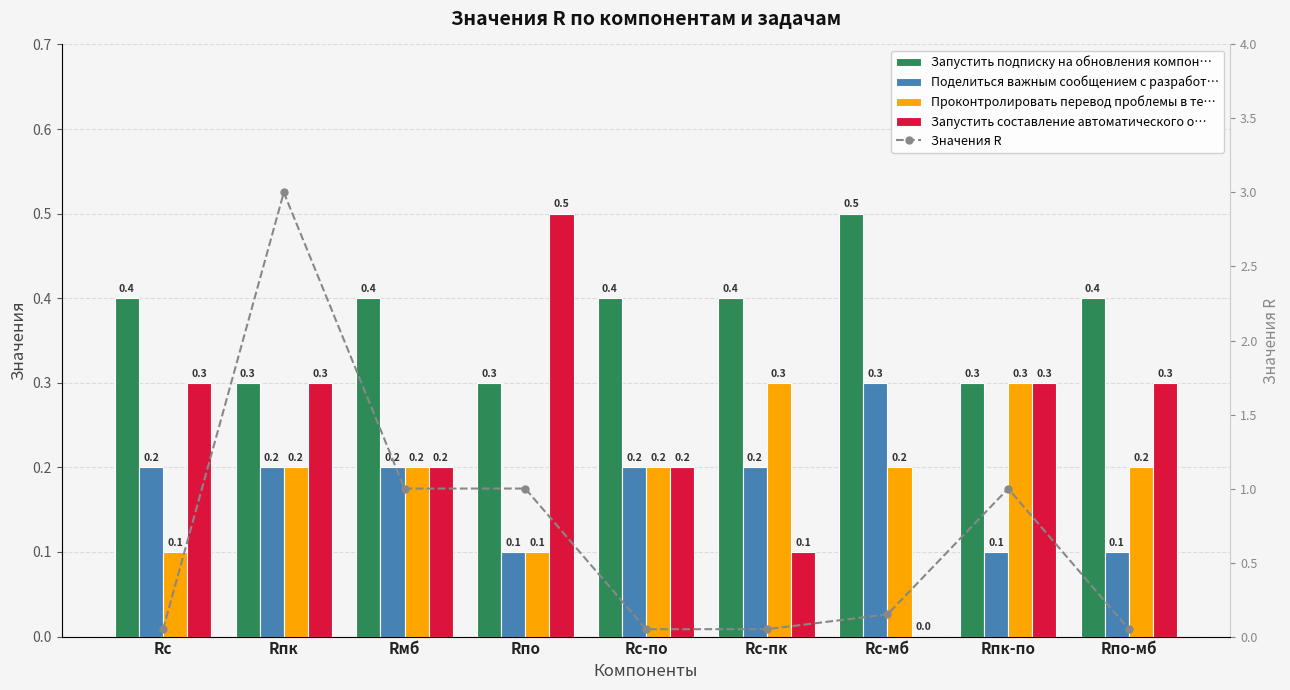

Is it true that Запустить подписку на обновления компон… equals 0.2 at Rпо-мб?

False